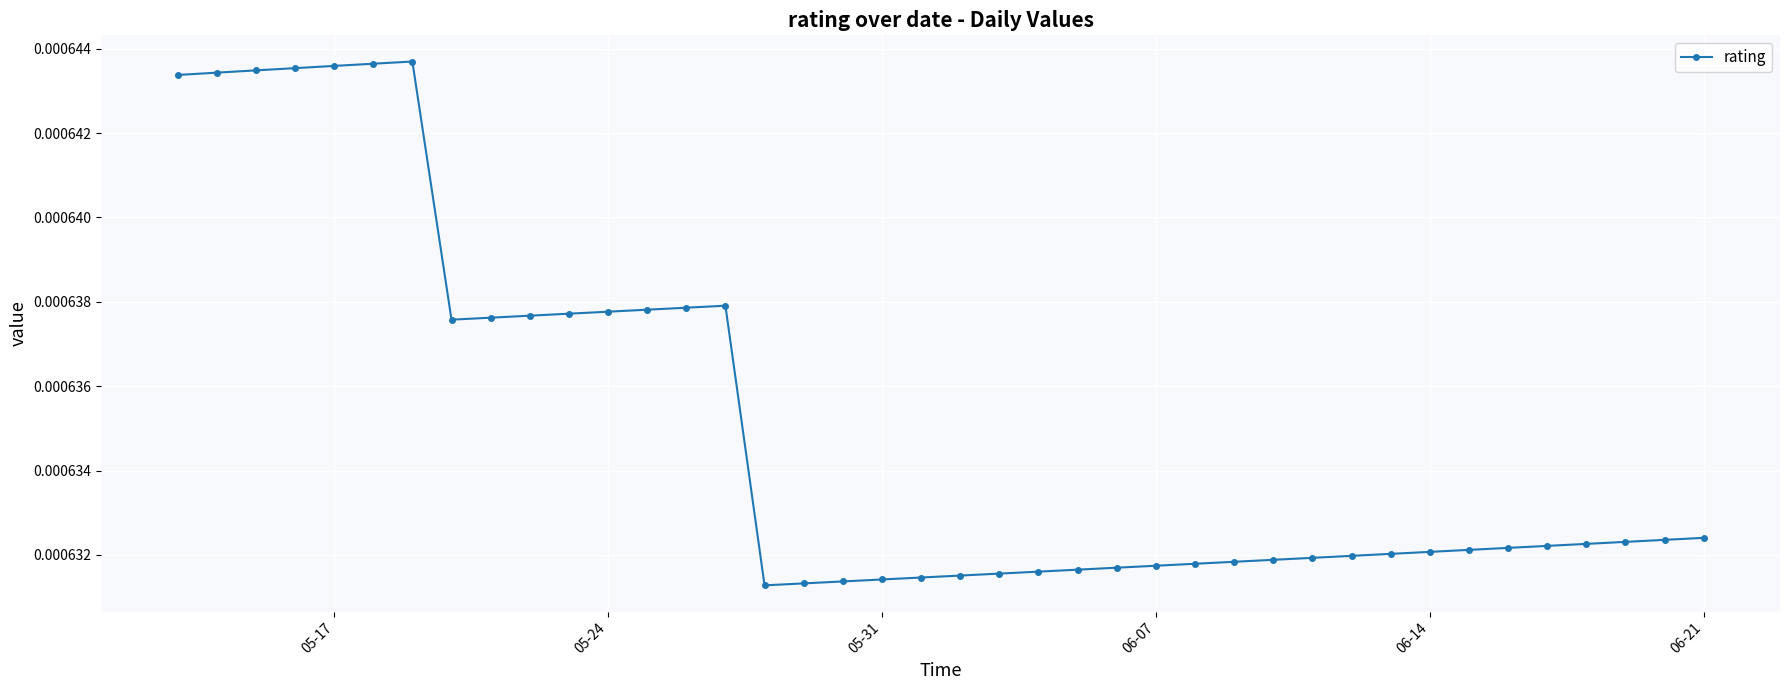

True or false: the data has more than 1 interior local peaks.

True